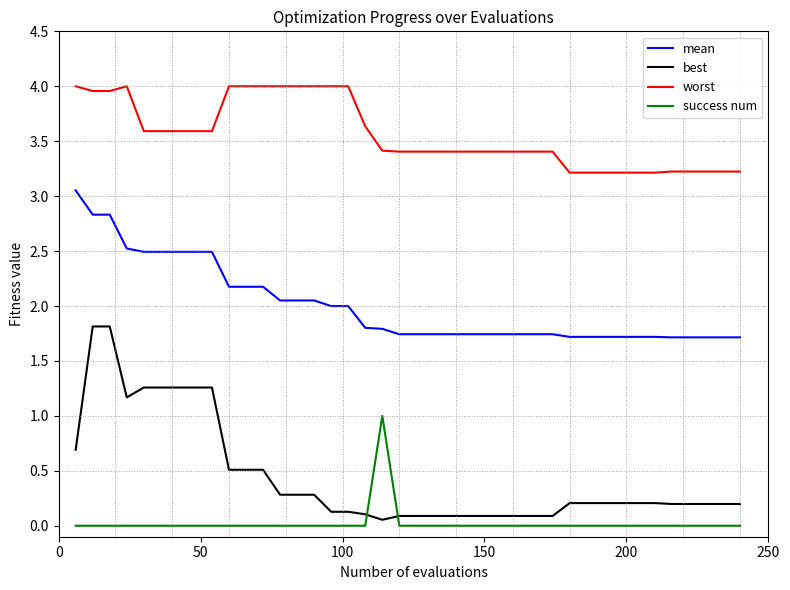

True or false: worst and best cross at least once.

False